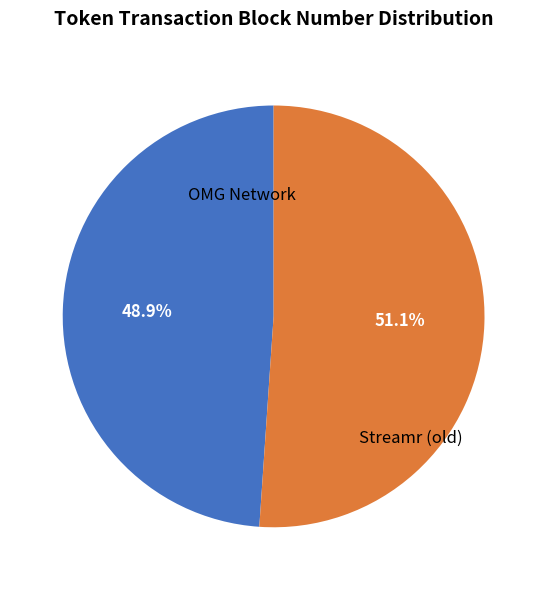

Rank the categories by value from lowest to highest.

OMG Network, Streamr (old)